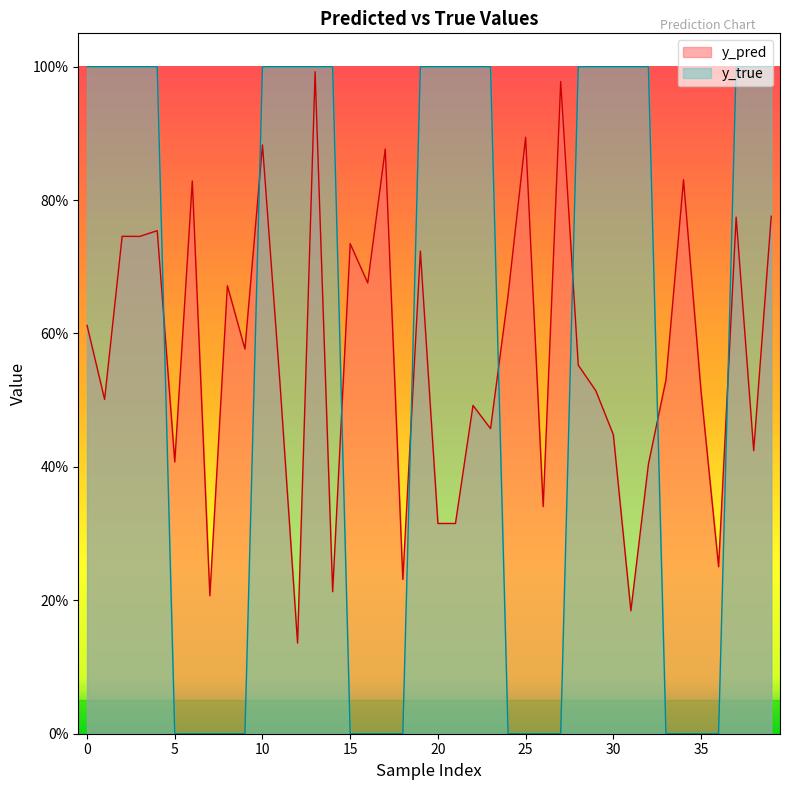

What is the value of the y_pred point at the 6th from the left?

0.4